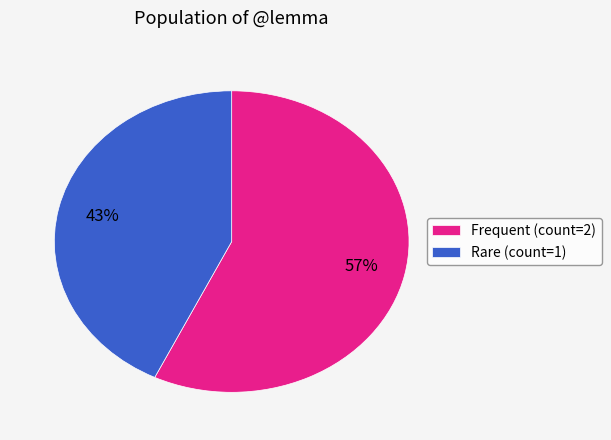

Is there a majority slice in this chart?

Yes